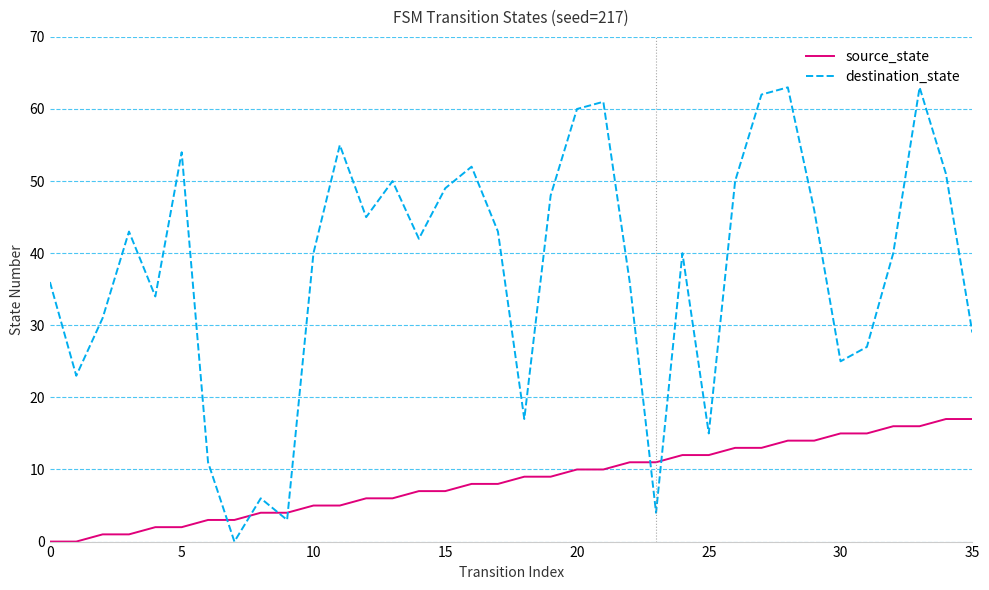

List the series in order of their overall mean, lowest first.

source_state, destination_state